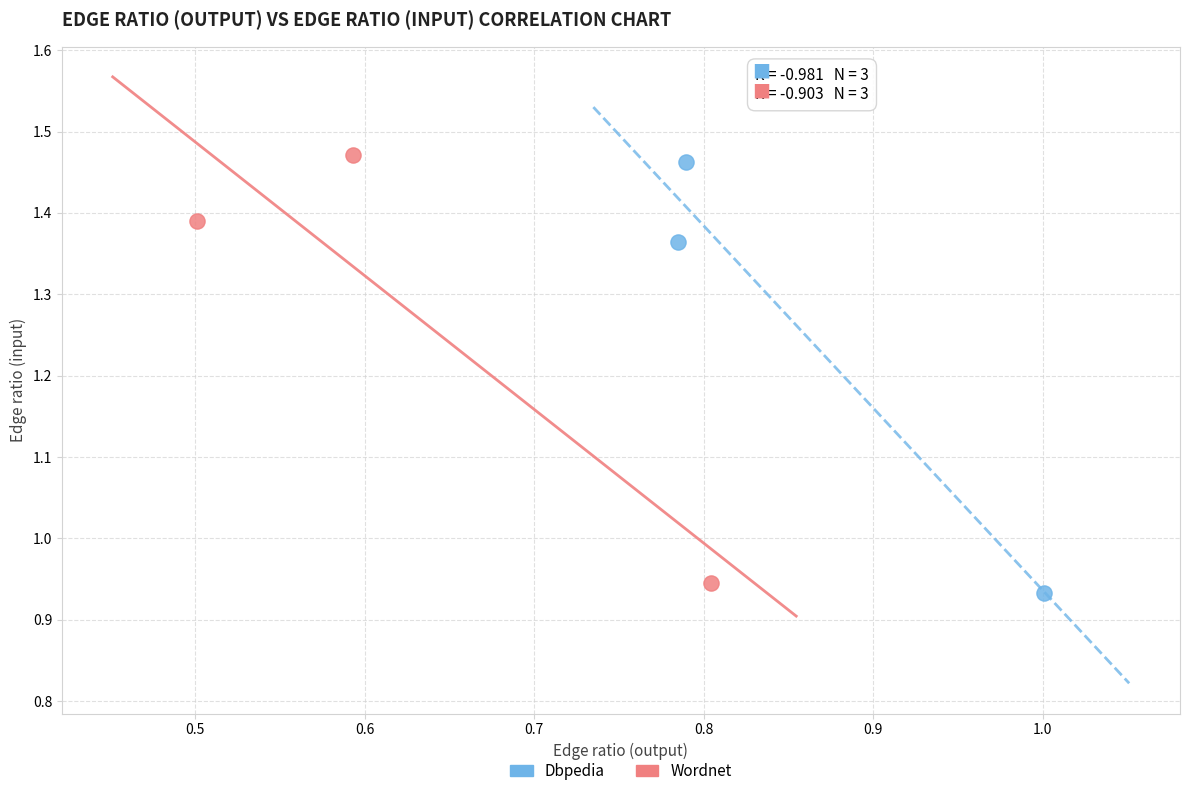

Which series has the widest spread of Y values?

Dbpedia